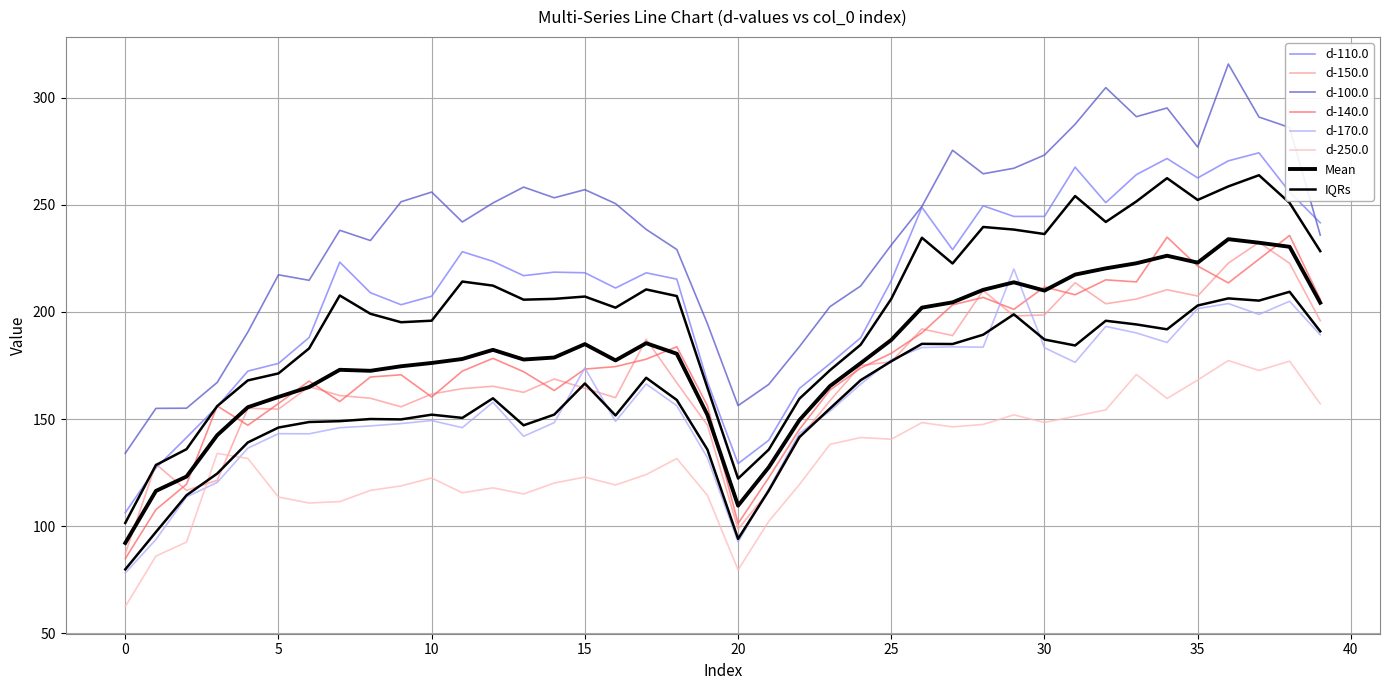

What is the greatest value displayed?

315.8